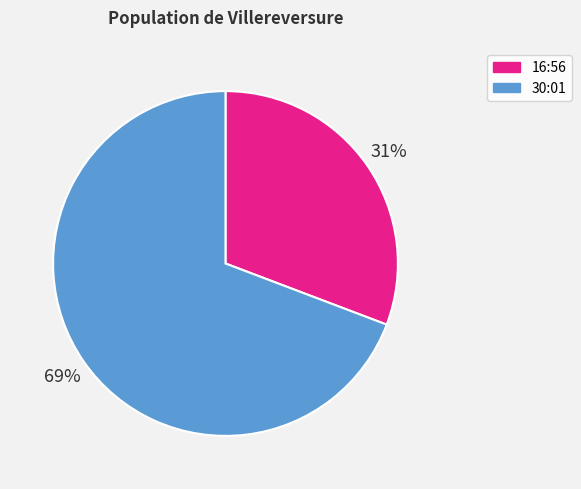

Rank the categories by value from highest to lowest.

30:01, 16:56